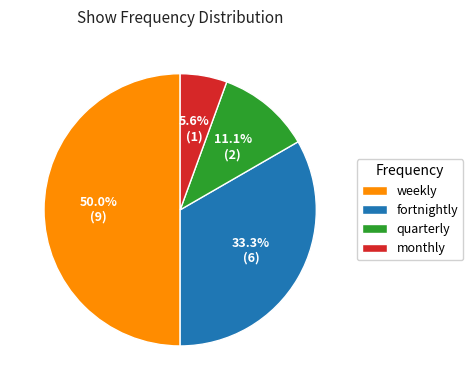

The fortnightly slice represents 33% of the pie. True or false?

True